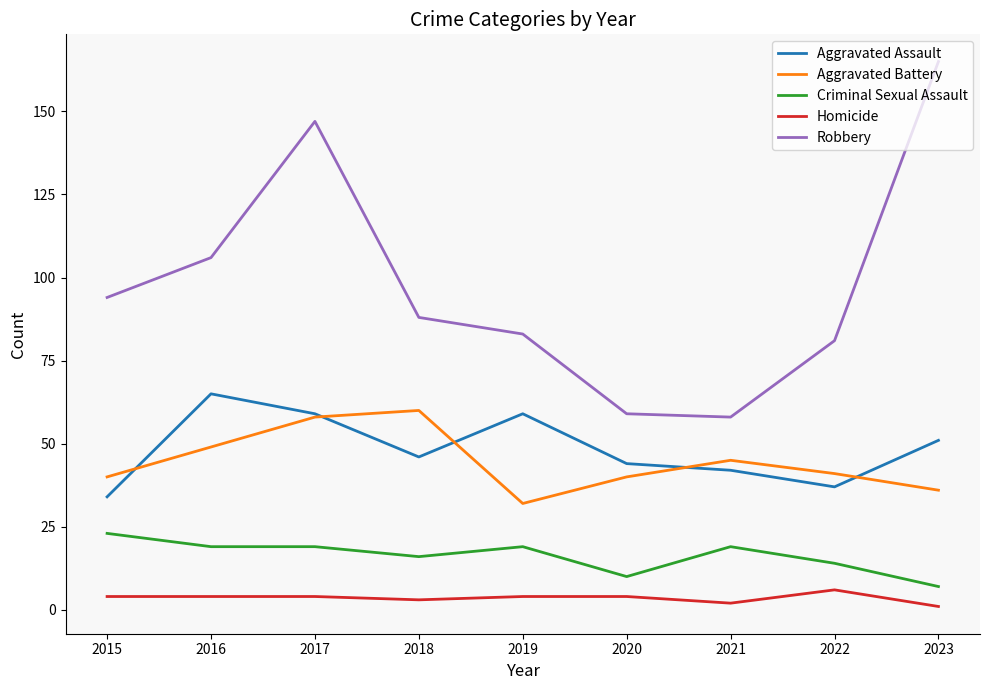

What is the average value of the Homicide series?

4